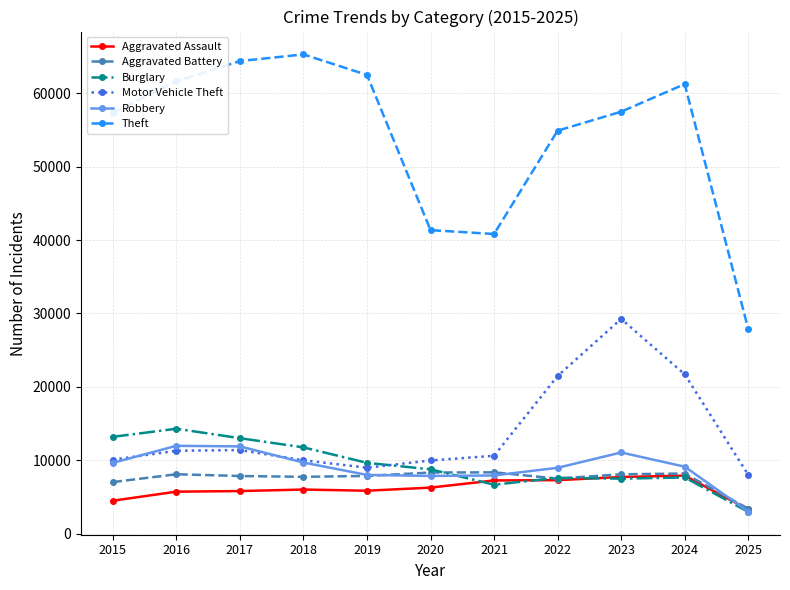

What is the value of the Theft point at the 4th from the left?

65290